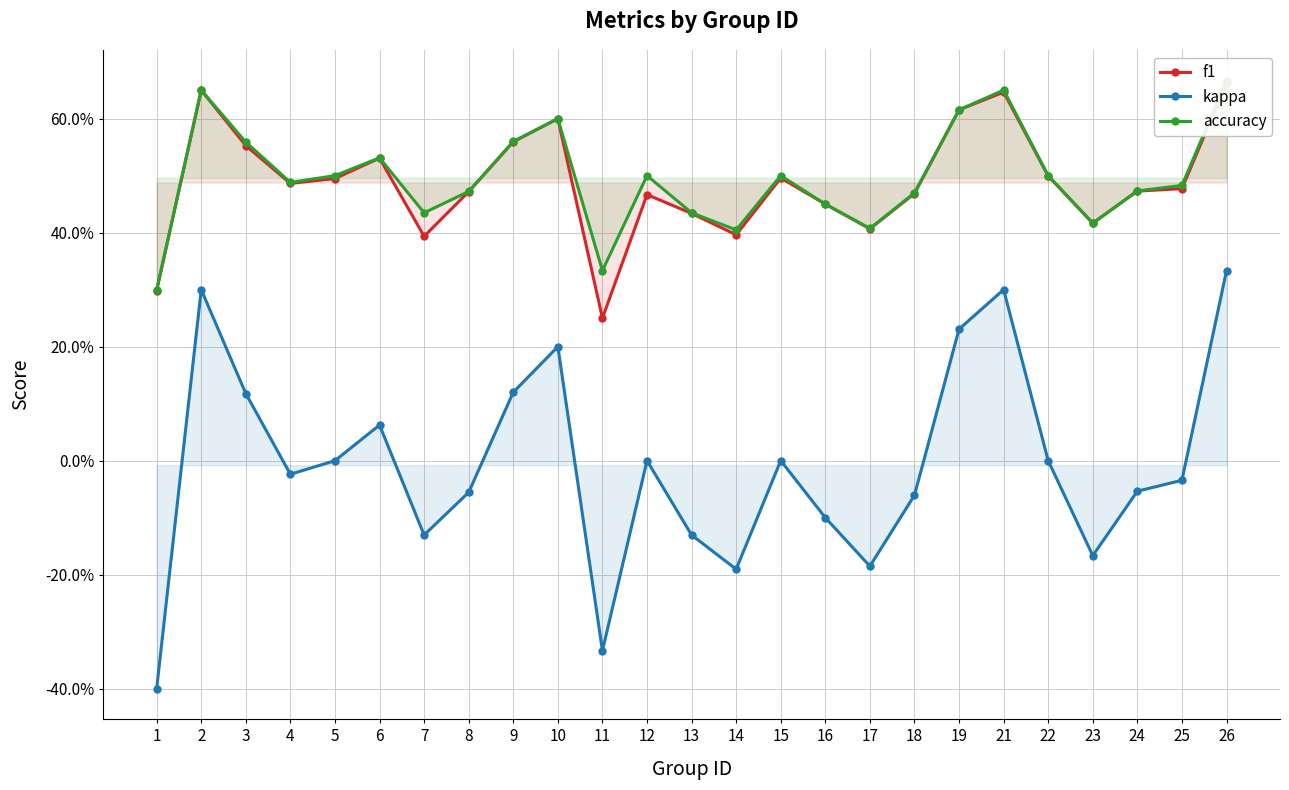

What is the spread (max minus min) of values at 17?

0.6